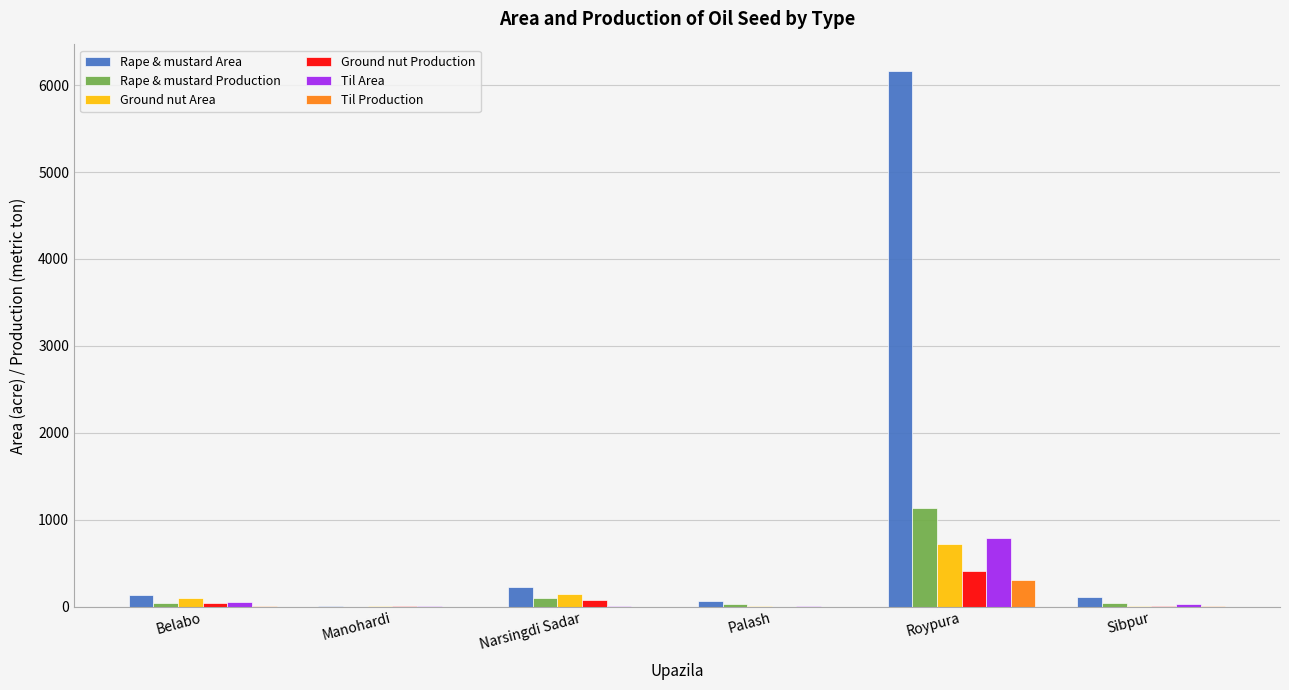

How many groups of bars are there?

6